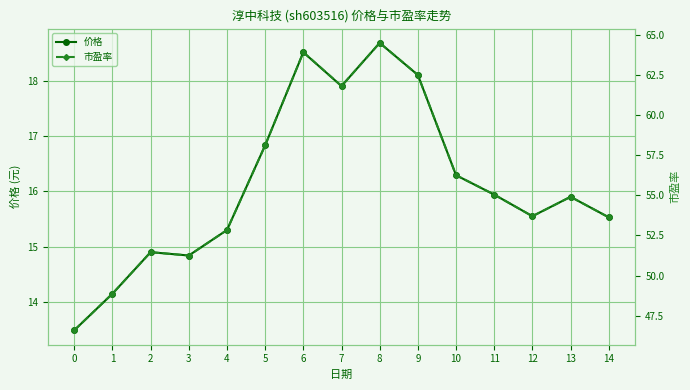

What is the value of the 市盈率 point at the 7th from the left?

63.9